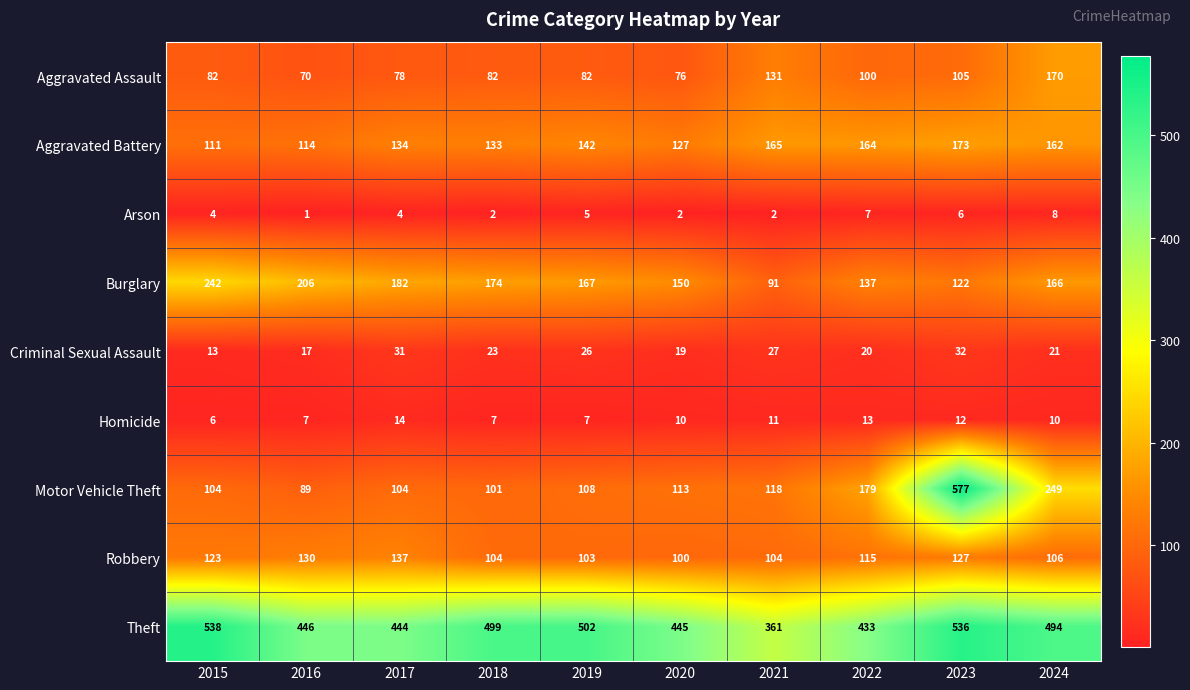

Is it true that Arson equals 5 at 2019?

True